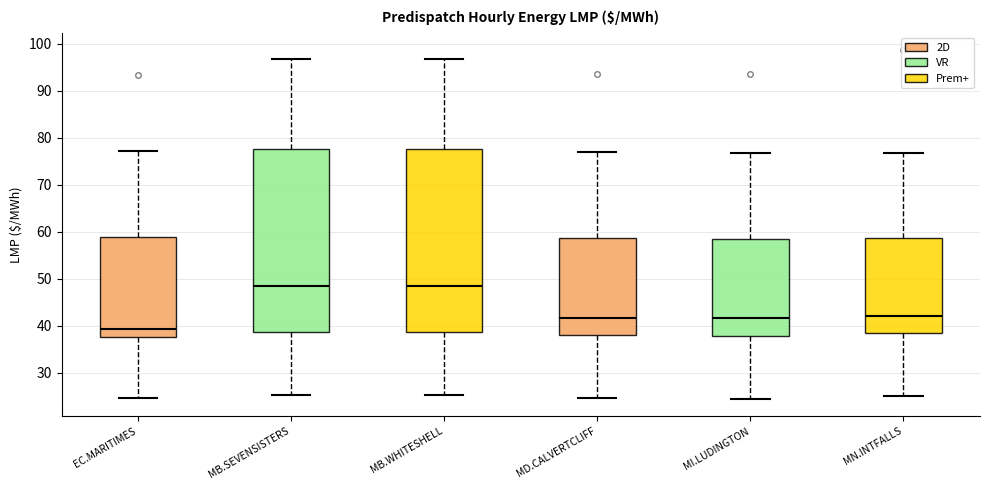

Reading left to right, transcribe this box plot: for each box, give where its median line is, the range the box spans, and where its two whiskers end, as read against the y-axis. The values are not printed on the chart, so give them approximately, as read against the axis.

EC.MARITIMES: median 39, box 38 to 59, whiskers 25 to 77
MB.SEVENSISTERS: median 48, box 39 to 78, whiskers 25 to 97
MB.WHITESHELL: median 48, box 39 to 78, whiskers 25 to 97
MD.CALVERTCLIFF: median 42, box 38 to 59, whiskers 25 to 77
MI.LUDINGTON: median 42, box 38 to 59, whiskers 24 to 77
MN.INTFALLS: median 42, box 39 to 59, whiskers 25 to 77